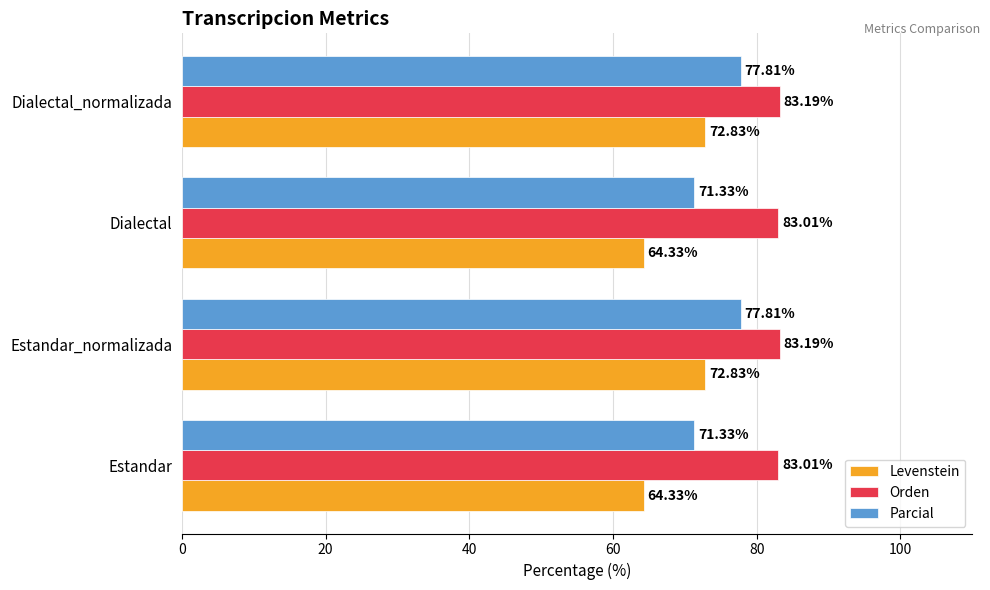

Which series has the largest total across all categories?

Orden